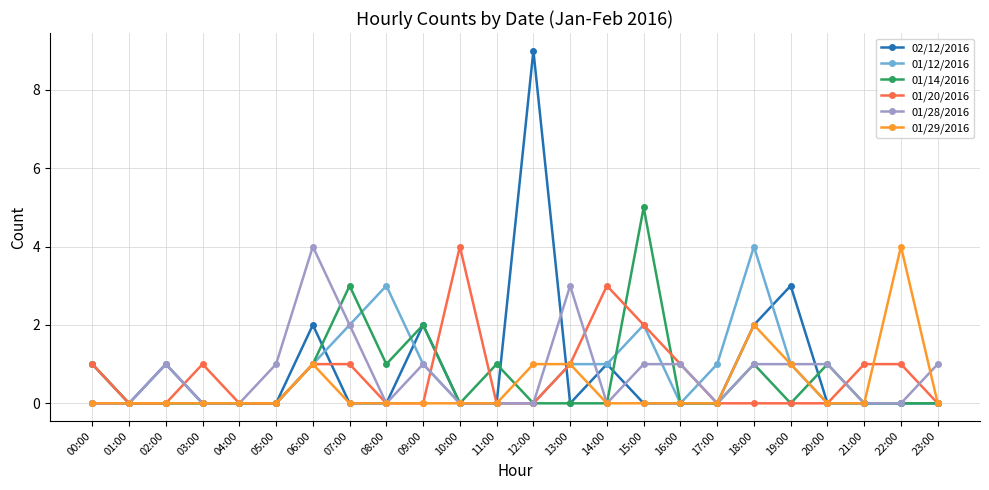

Which series has the largest total across all categories?

02/12/2016